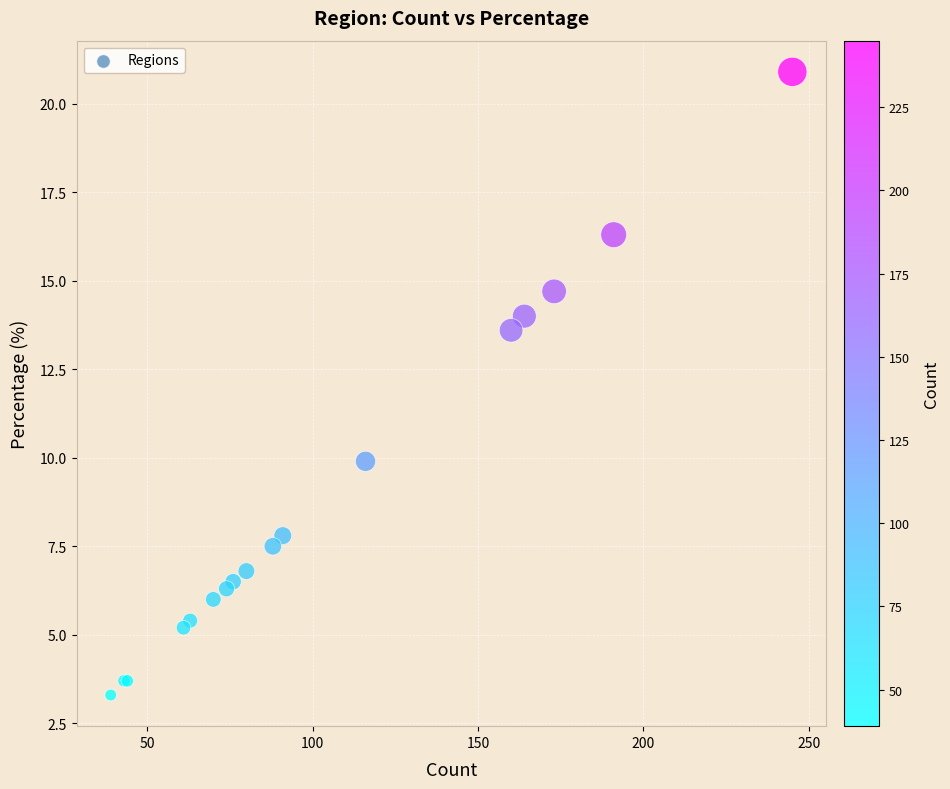

What Y value in the scatter plot is closest to 12?

13.6